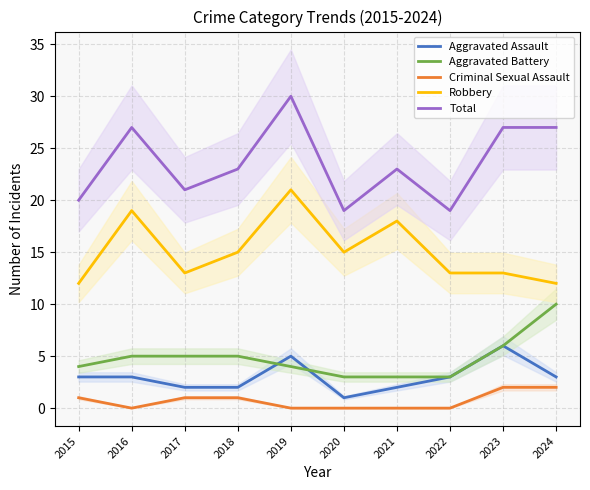

Which series changed the most between 2017 and 2018?

Robbery